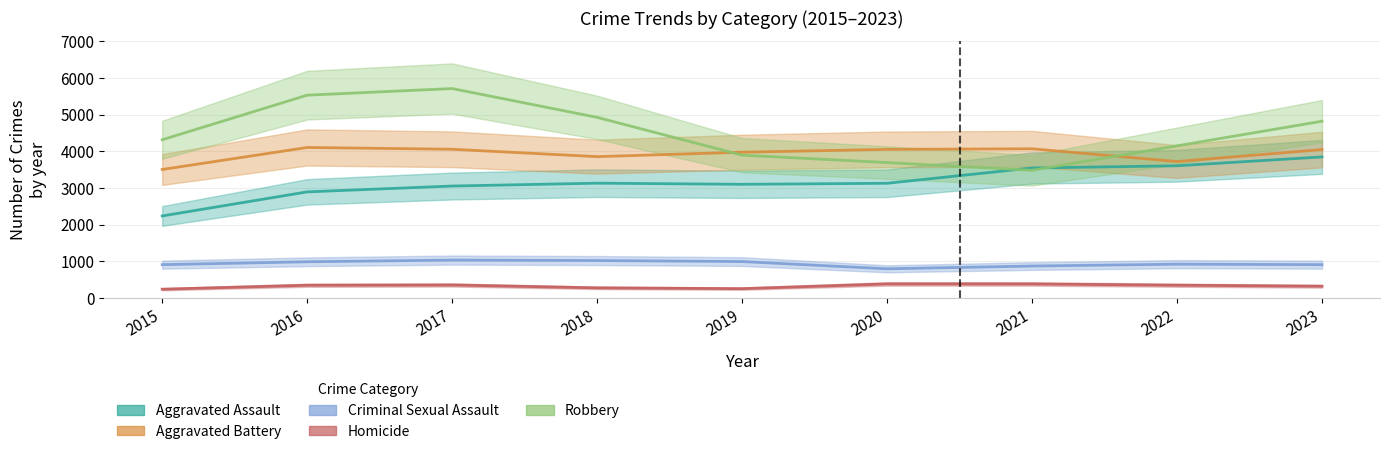

At which category does Criminal Sexual Assault reach its first local peak?

2017